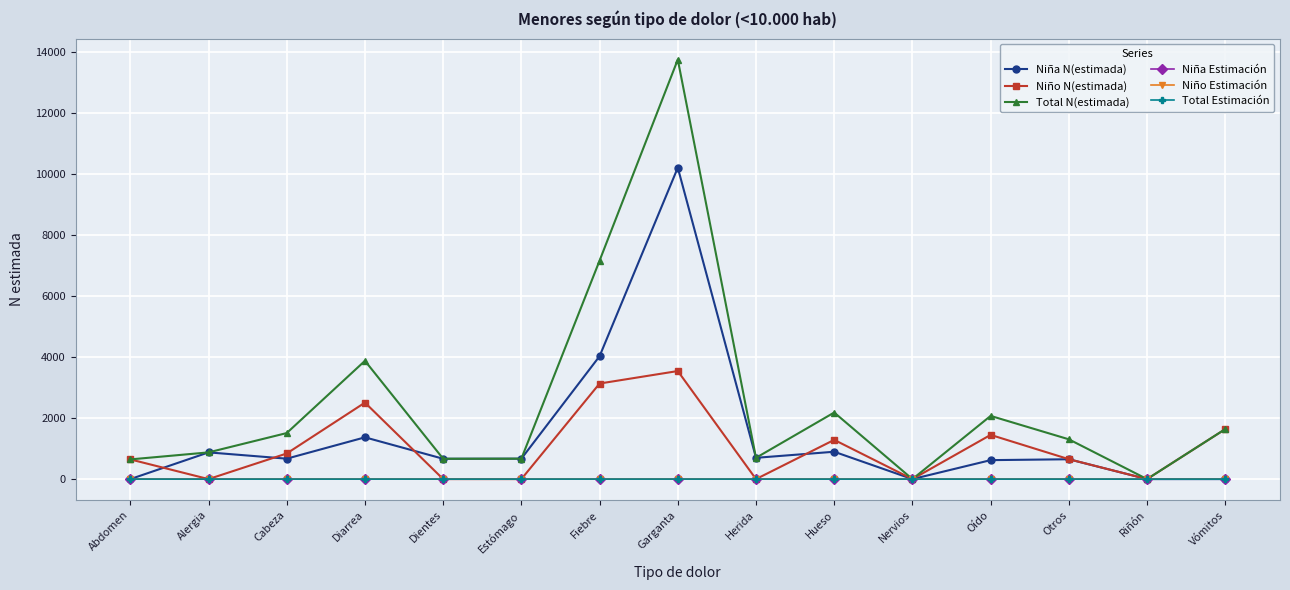

True or false: Niño Estimación has a value of 0.0 at Alergia.

True